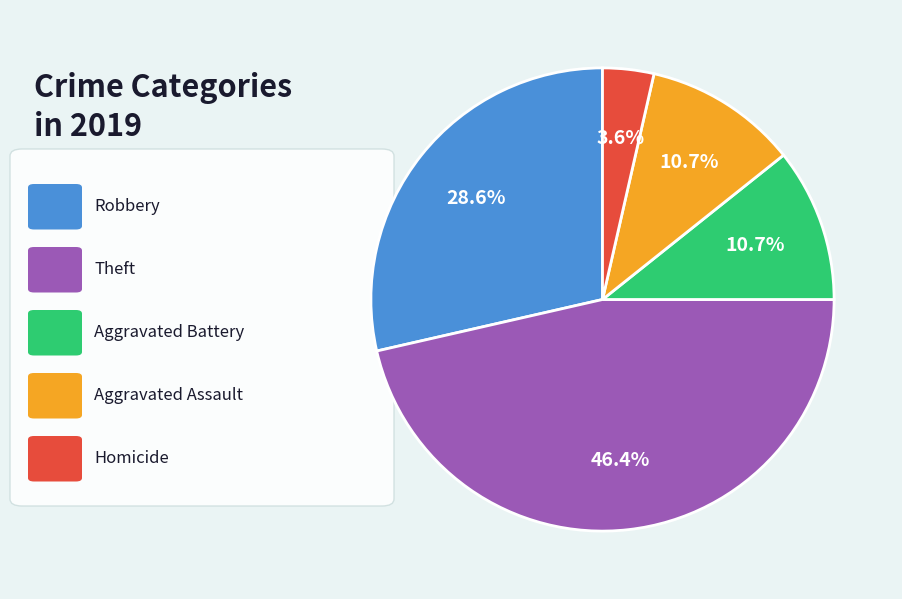

Does any single category account for the majority?

No